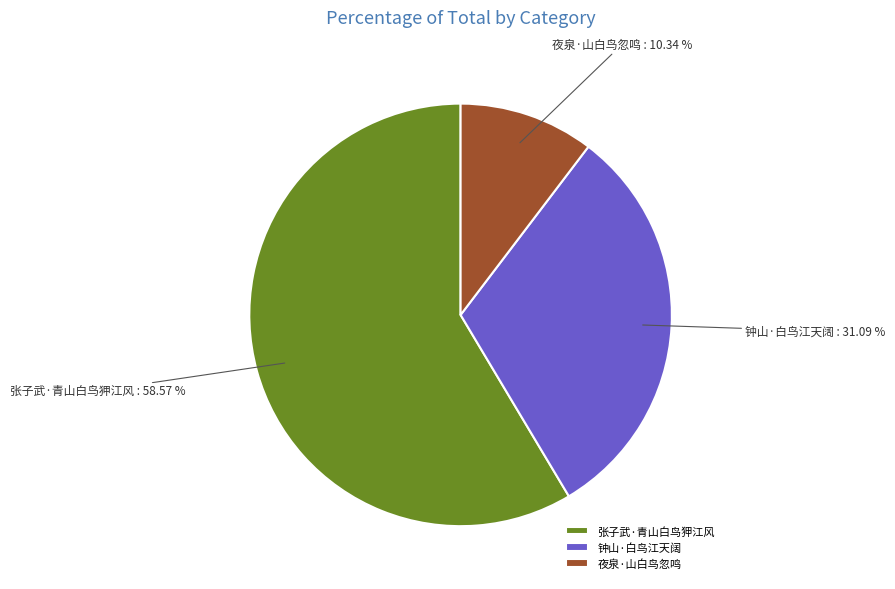

Is it true that 张子武·青山白鸟狎江风 is 52% of the pie?

False